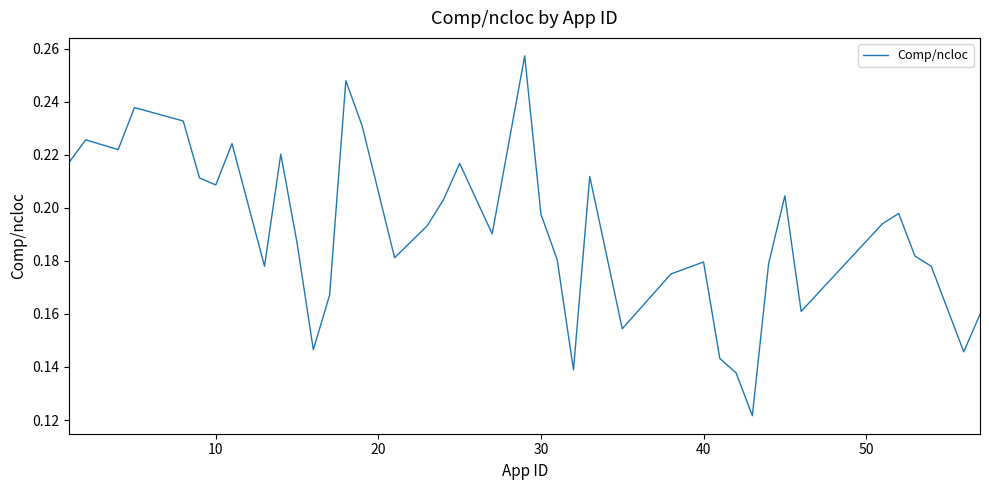

How many values are between 0 and 1?

40